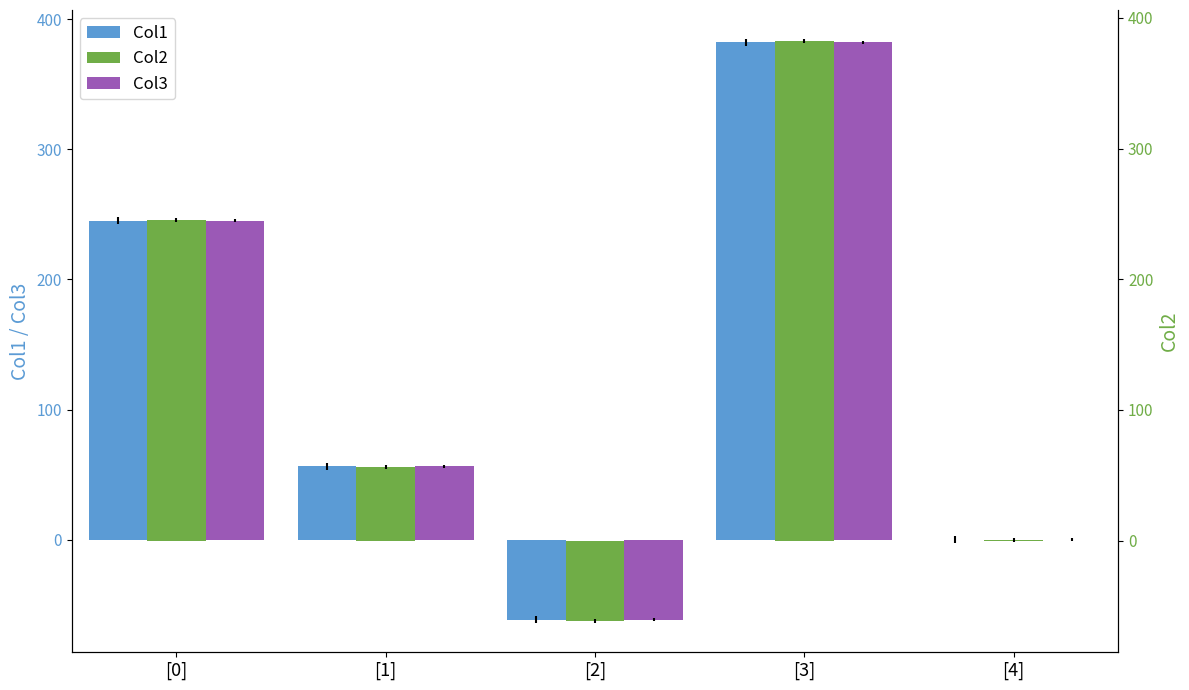

What is the label of the 5th bar from the right?

[0]